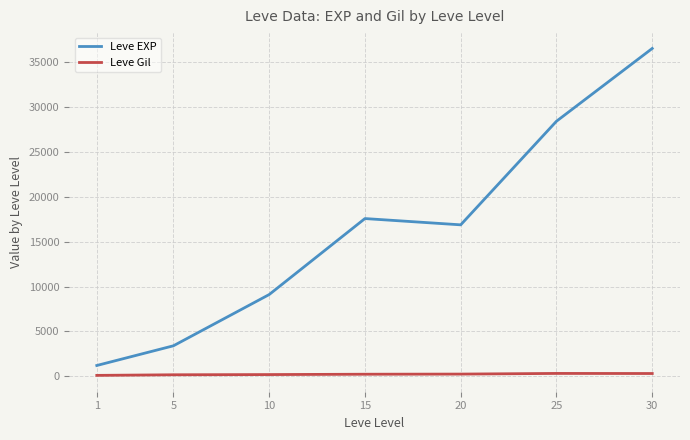

At which category is the sum across all series the highest?

30